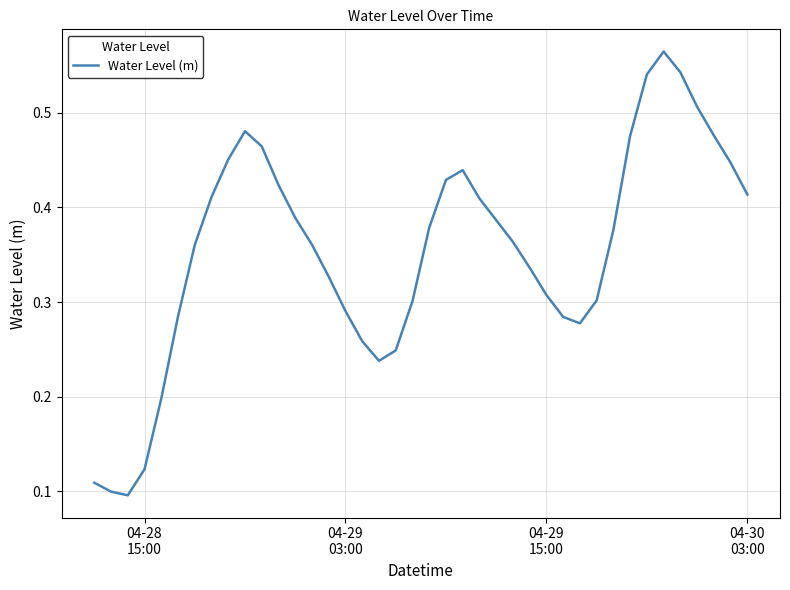

True or false: there are more than 1 points higher than both neighbors.

True